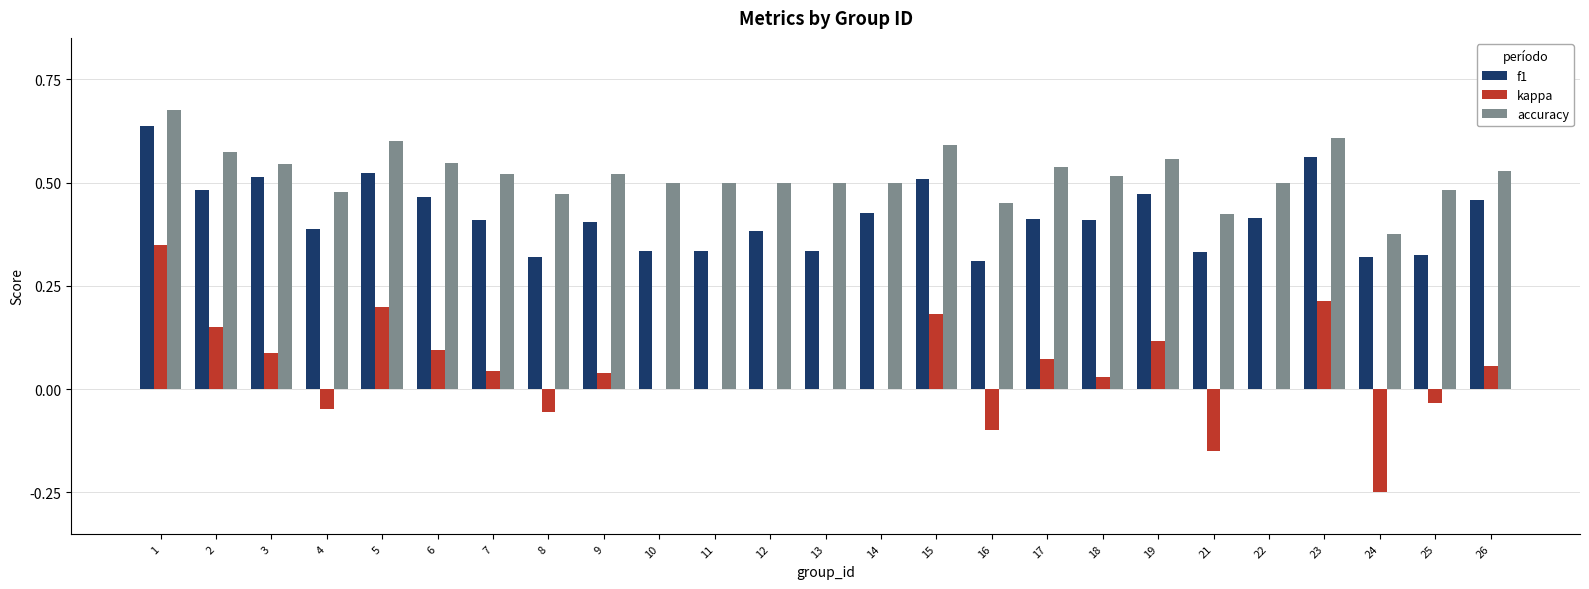

Which series has the largest total across all categories?

accuracy